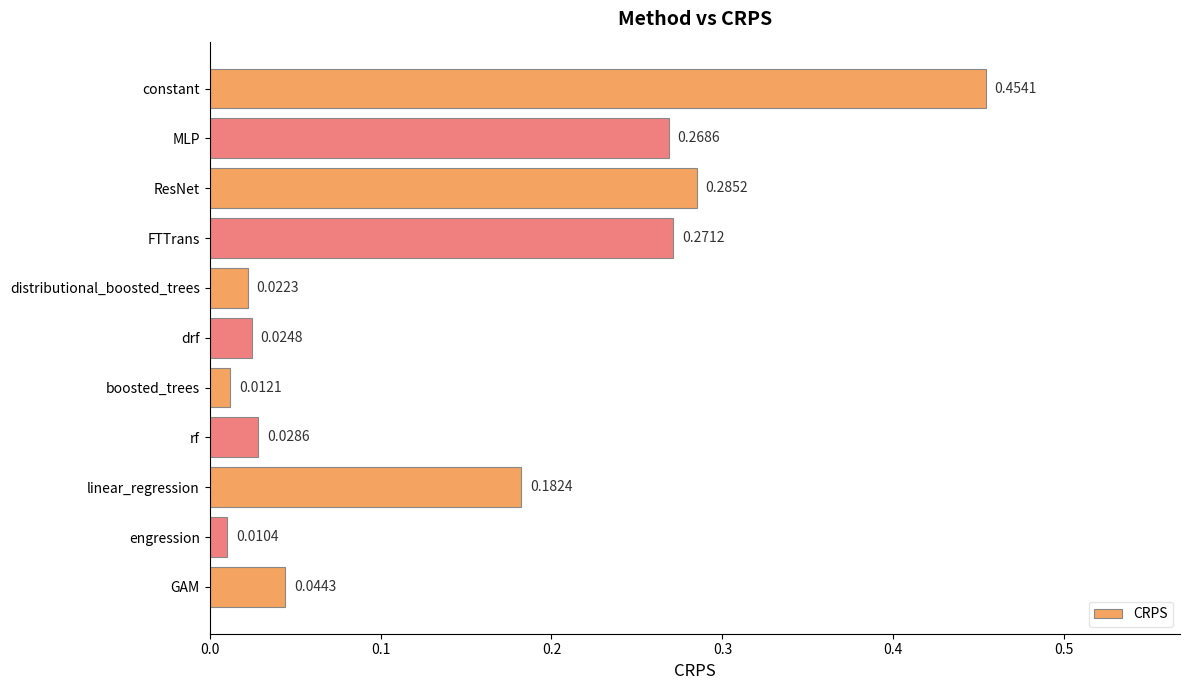

What is the sum of all values?

1.6